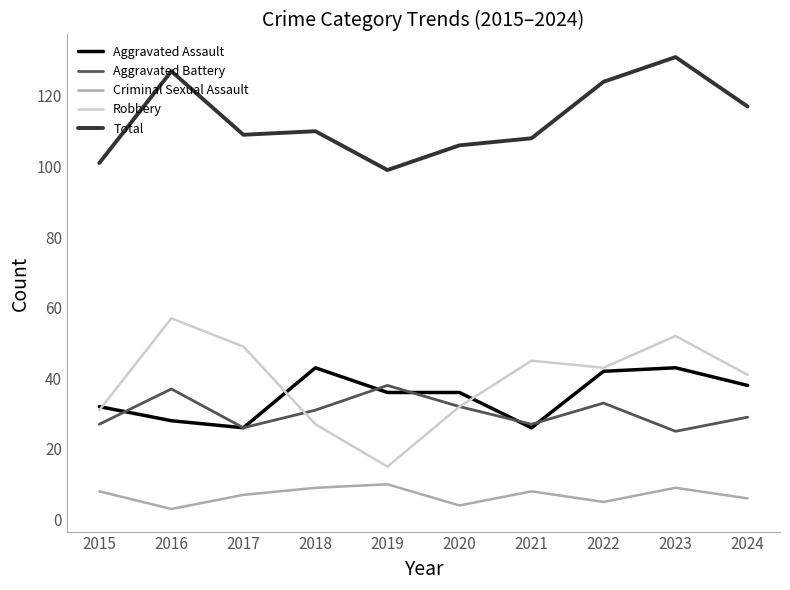

How many lines are shown in the chart?

5